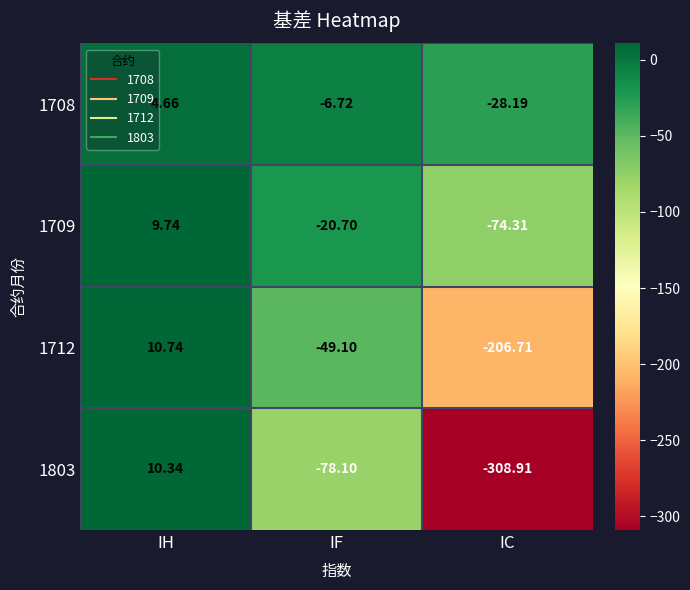

Which series changed the most between IH and IC?

1803